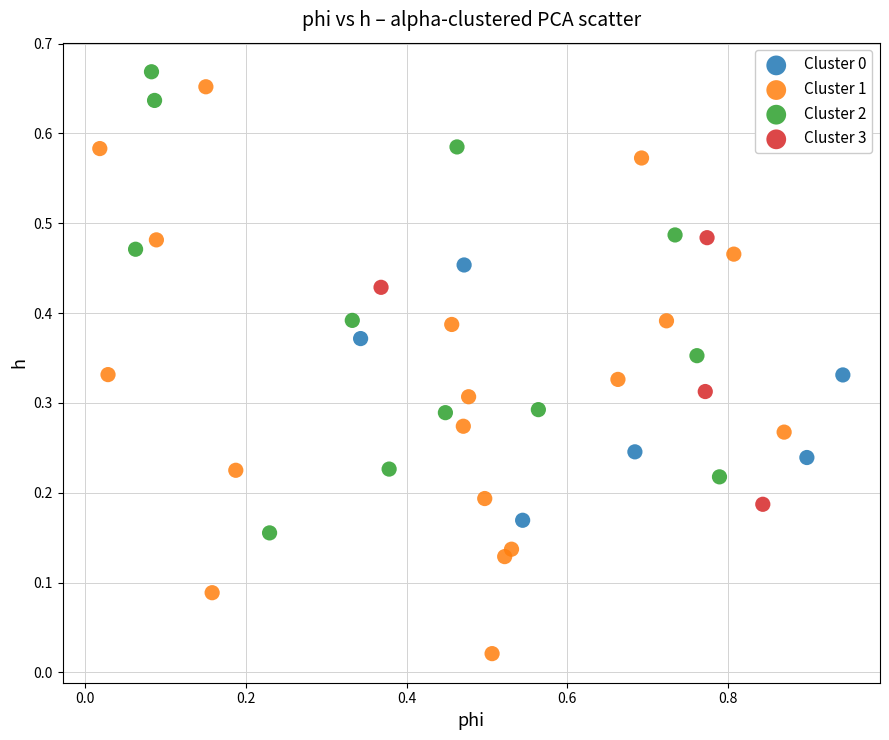

Which series has the largest Y range (max minus min)?

Cluster 1